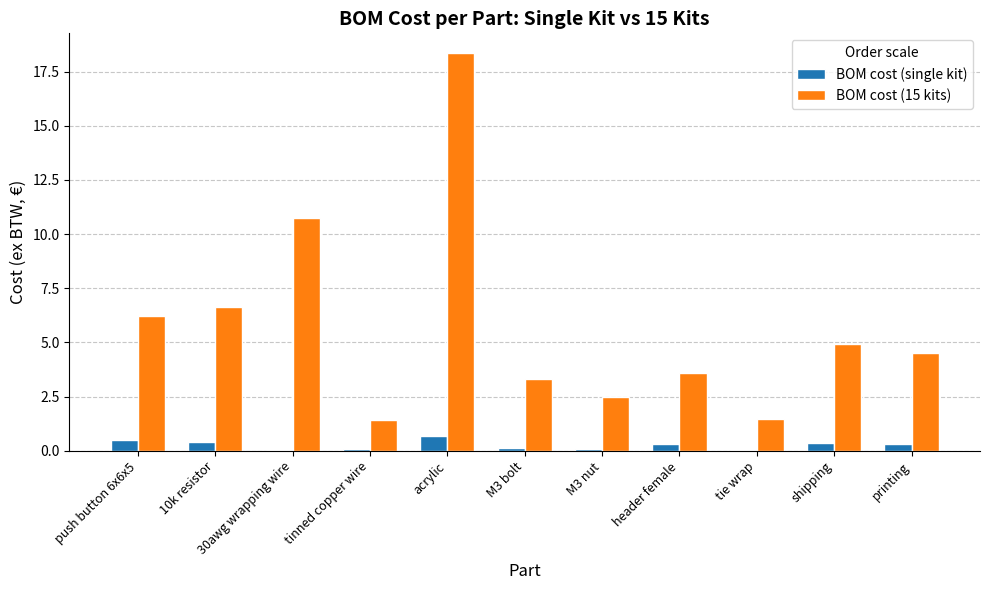

Between push button 6x6x5 and acrylic, which series saw the biggest shift?

BOM cost (15 kits)